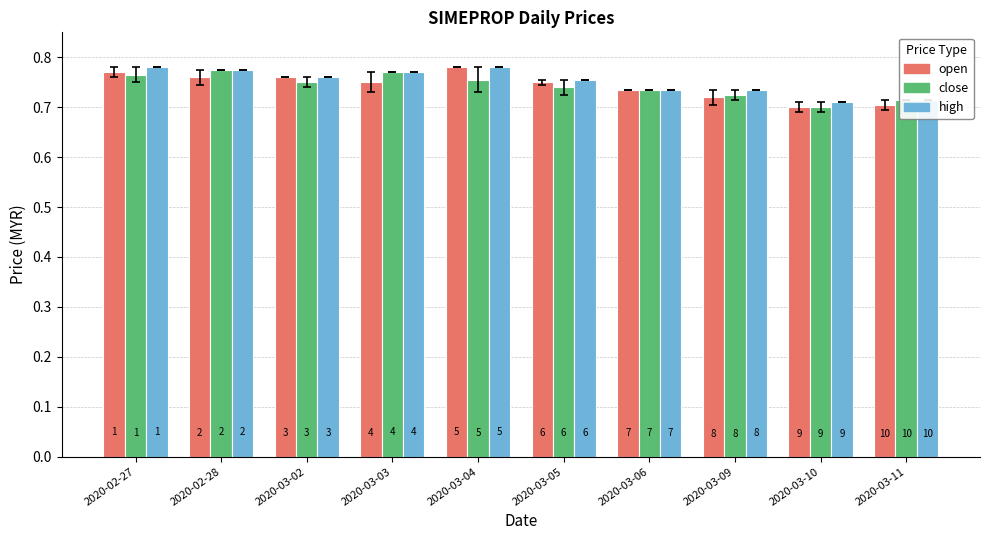

At 2020-03-10, list the series in order from largest to smallest.

high, open, close